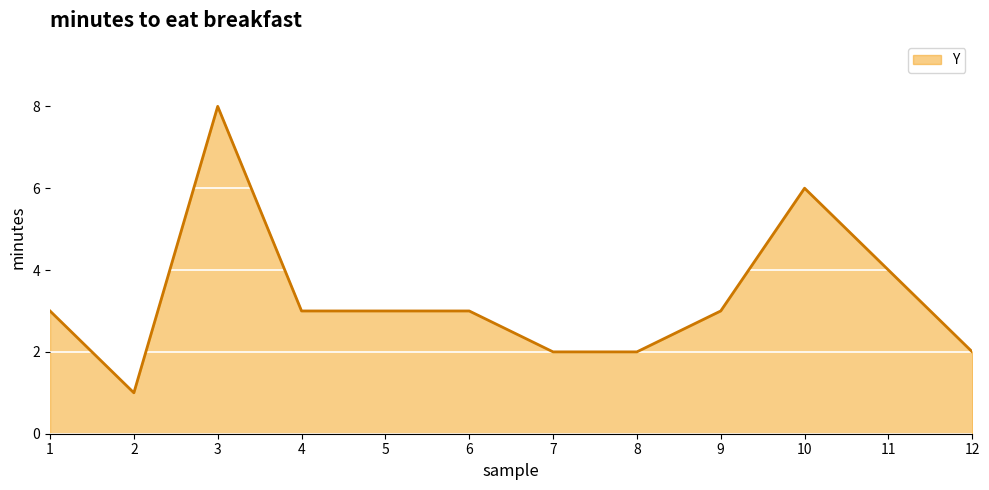

How many values are between 2 and 4?

9